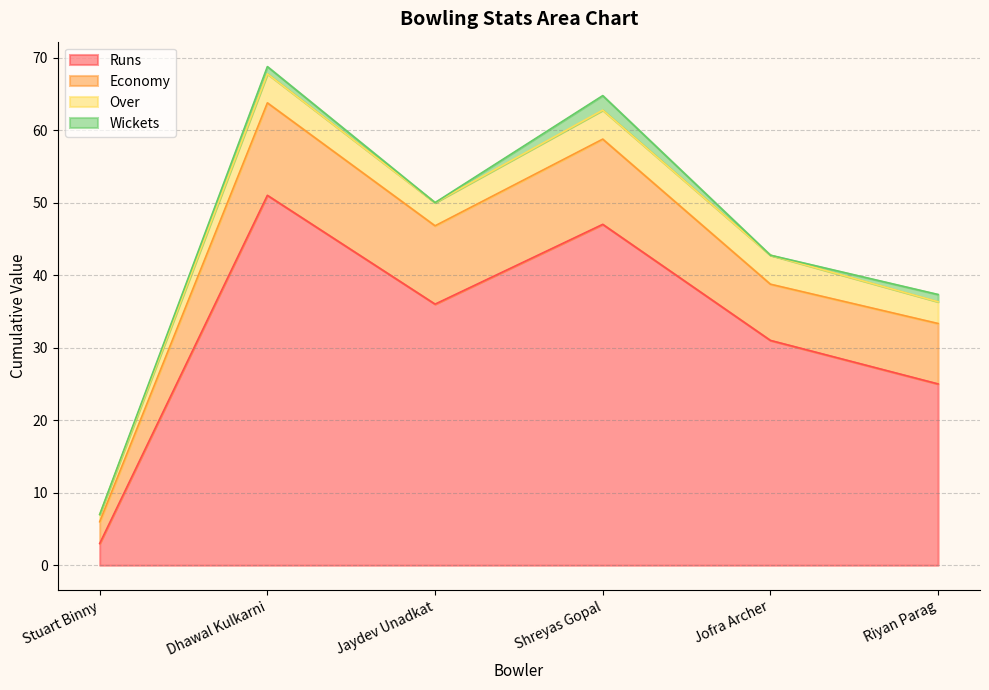

What is the approximate value of Runs at Jofra Archer?

31.0